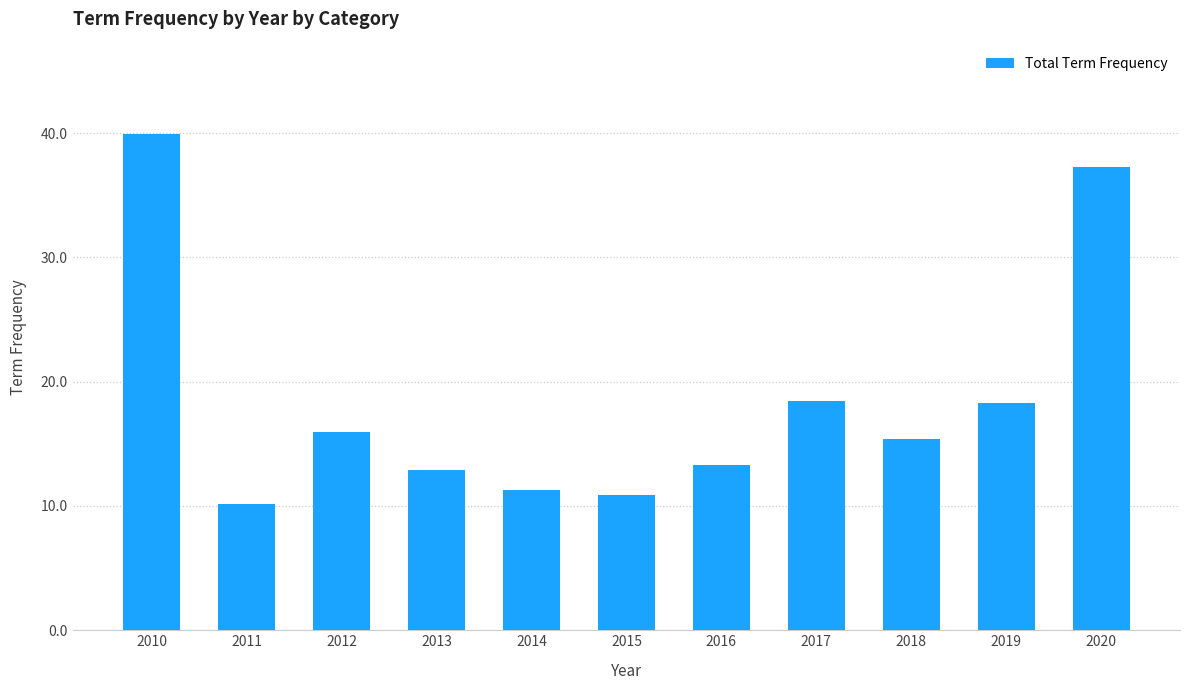

What is the value of the 5th bar from the left?

11.3